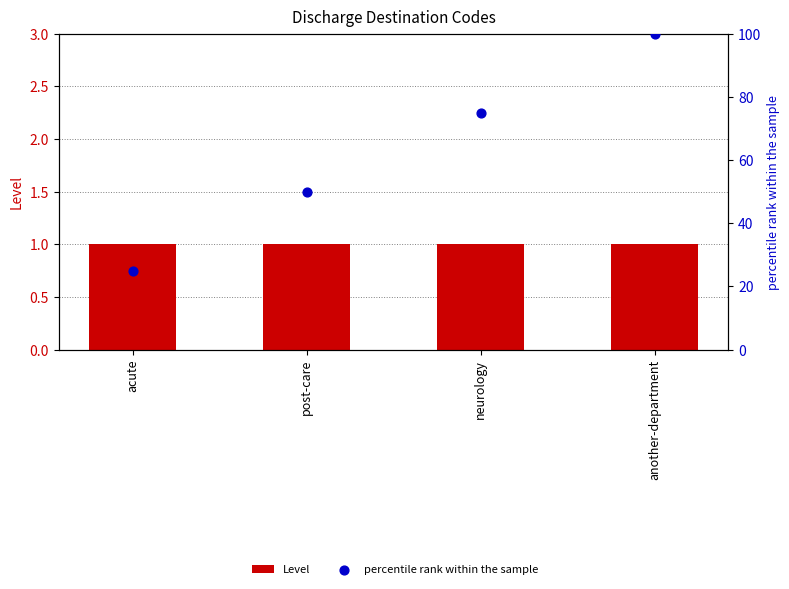

Which series has the largest Y range (max minus min)?

percentile rank within the sample